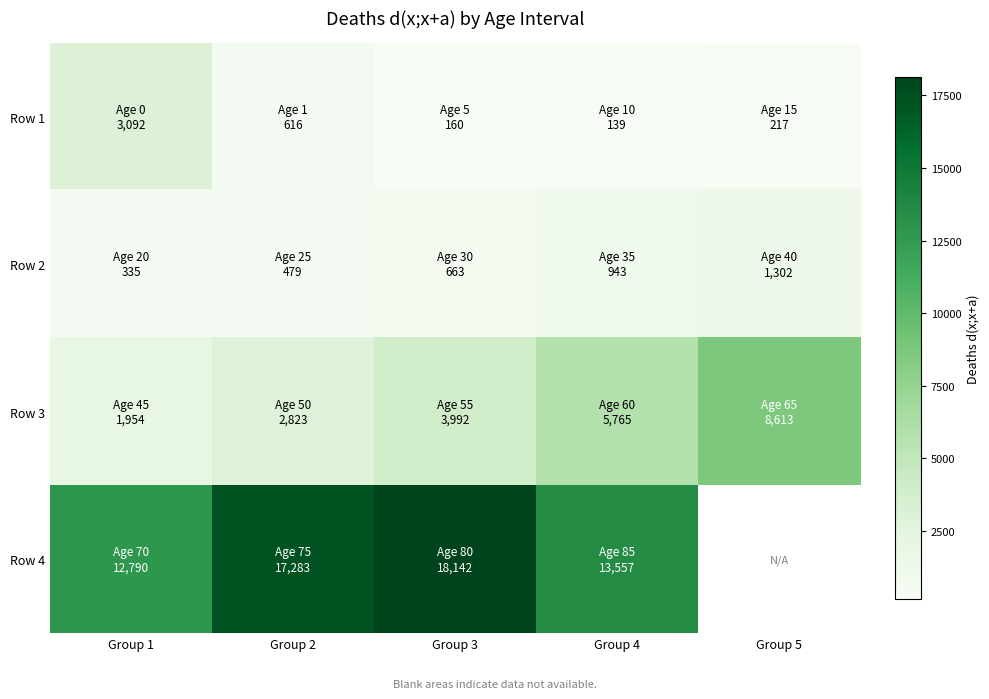

How many values in the Row 4 series exceed 17283?

1